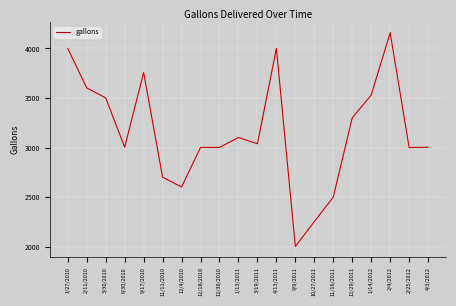

What is the difference between the values at 4/3/2012 and 2/25/2012?

3